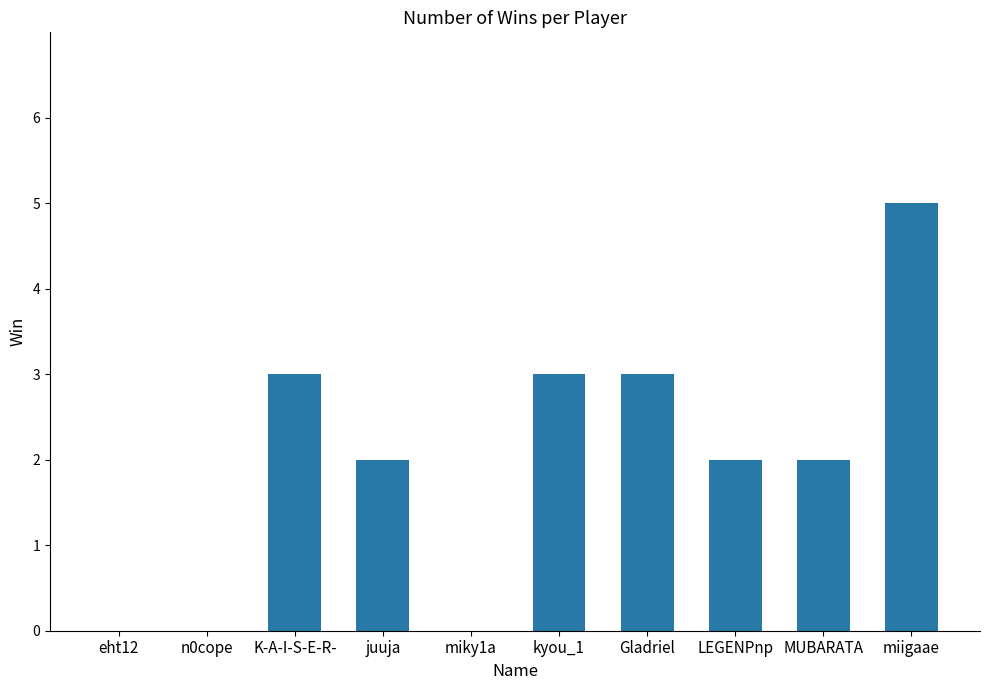

Which category has the highest value across all series?

miigaae